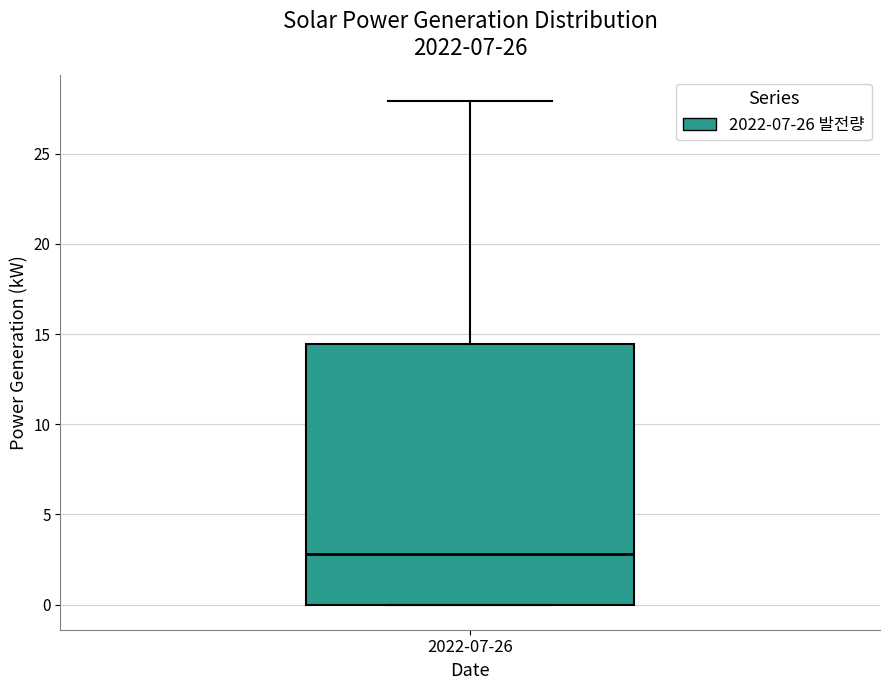

Read this box plot against the y-axis: the position of the median line, the range covered by the box, and the ends of both whiskers. The values are not printed on the chart, so give them approximately, as read against the axis.

median 3.0, box 0.0 to 14.5, whiskers 0.0 to 28.0